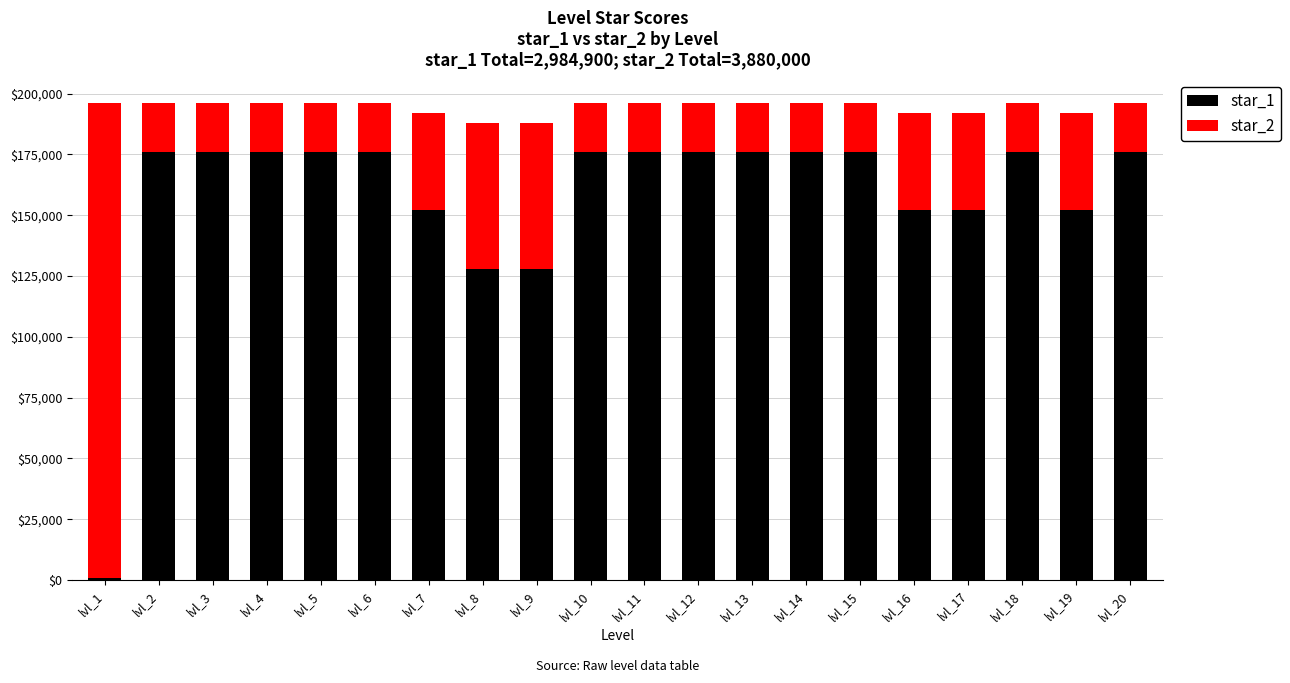

The value of star_1 at lvl_7 is 55240. True or false?

False